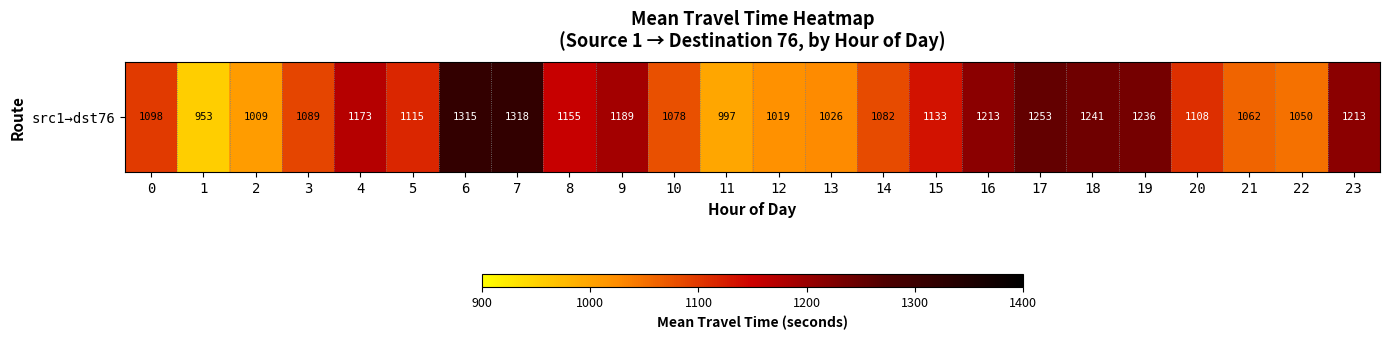

Which category has the lowest value across all series?

1